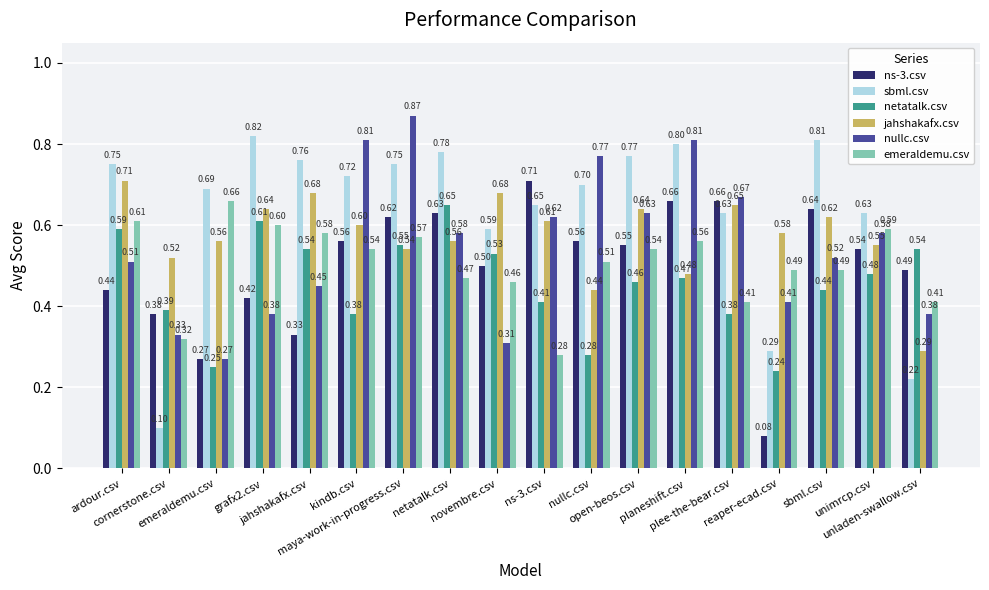

Which category has the highest value across all series?

maya-work-in-progress.csv